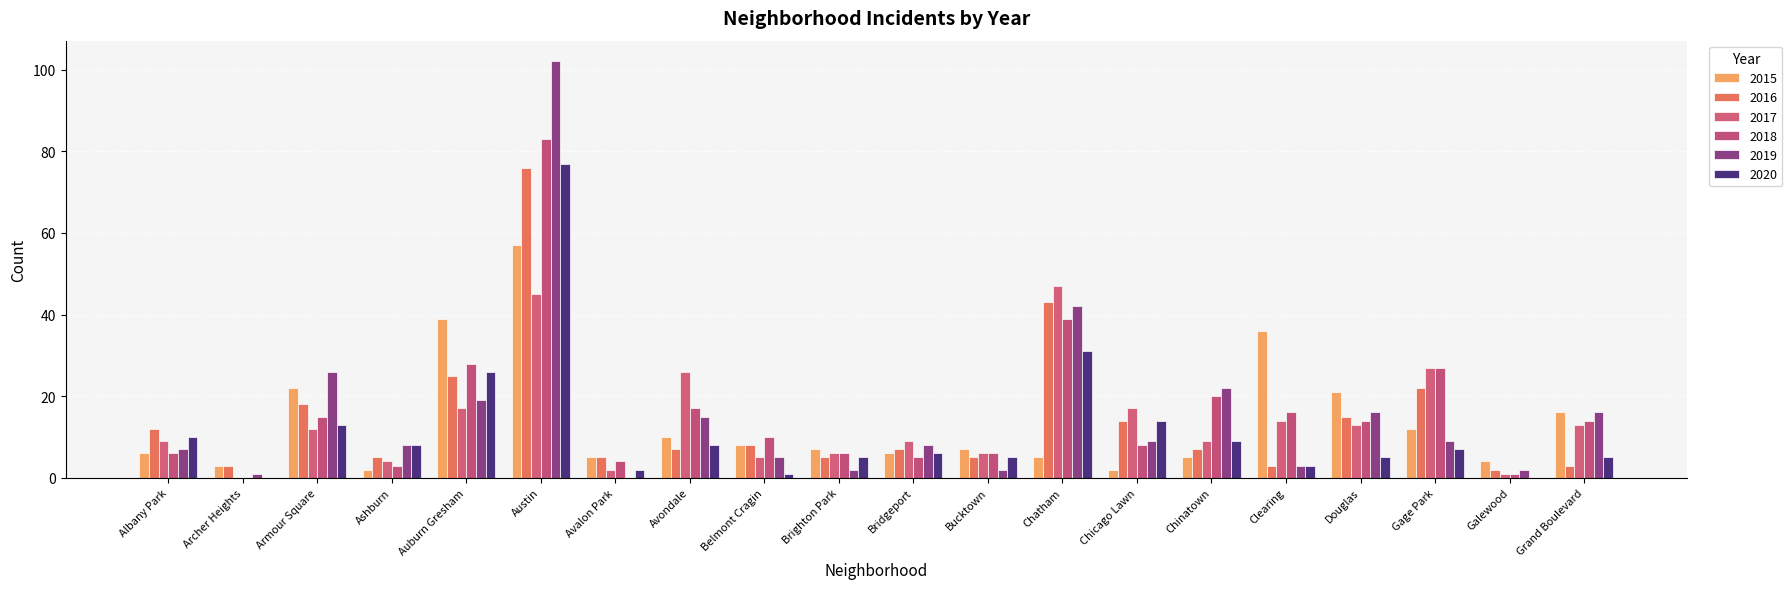

Reading left to right, extract all data points from this chart.

2015: 6	3	22	2	39	57	5	10	8	7	6	7	5	2	5	36	21	12	4	16
2016: 12	3	18	5	25	76	5	7	8	5	7	5	43	14	7	3	15	22	2	3
2017: 9	0	12	4	17	45	2	26	5	6	9	6	47	17	9	14	13	27	1	13
2018: 6	0	15	3	28	83	4	17	10	6	5	6	39	8	20	16	14	27	1	14
2019: 7	1	26	8	19	102	0	15	5	2	8	2	42	9	22	3	16	9	2	16
2020: 10	0	13	8	26	77	2	8	1	5	6	5	31	14	9	3	5	7	0	5